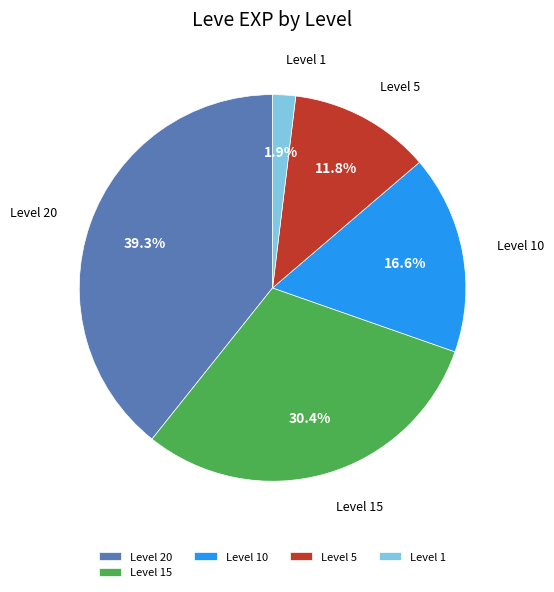

Is there any slice that represents more than half of the pie?

No